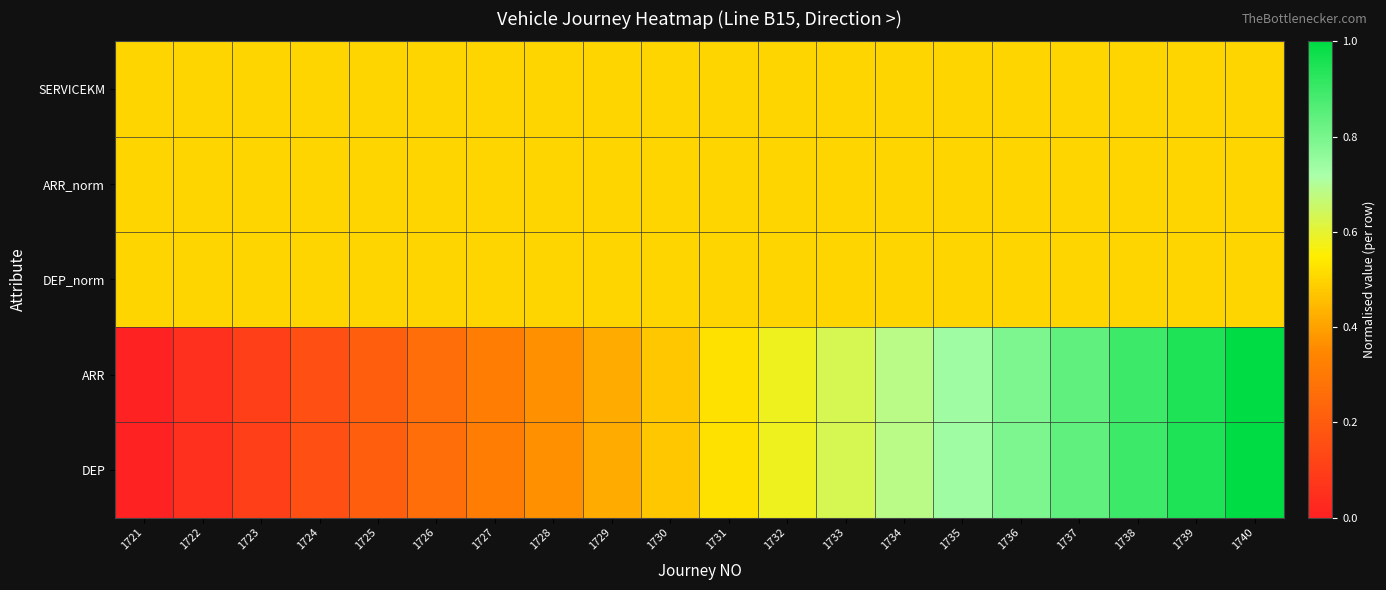

How many data points does each series have?

20